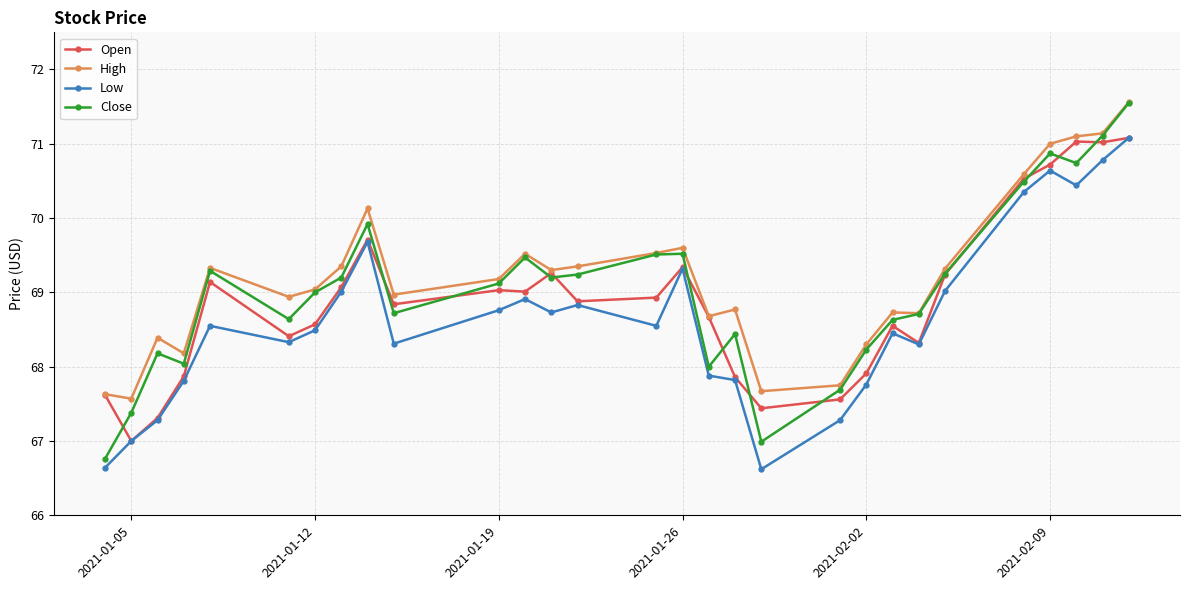

What is the value of the Open point at the 19th from the left?

67.4